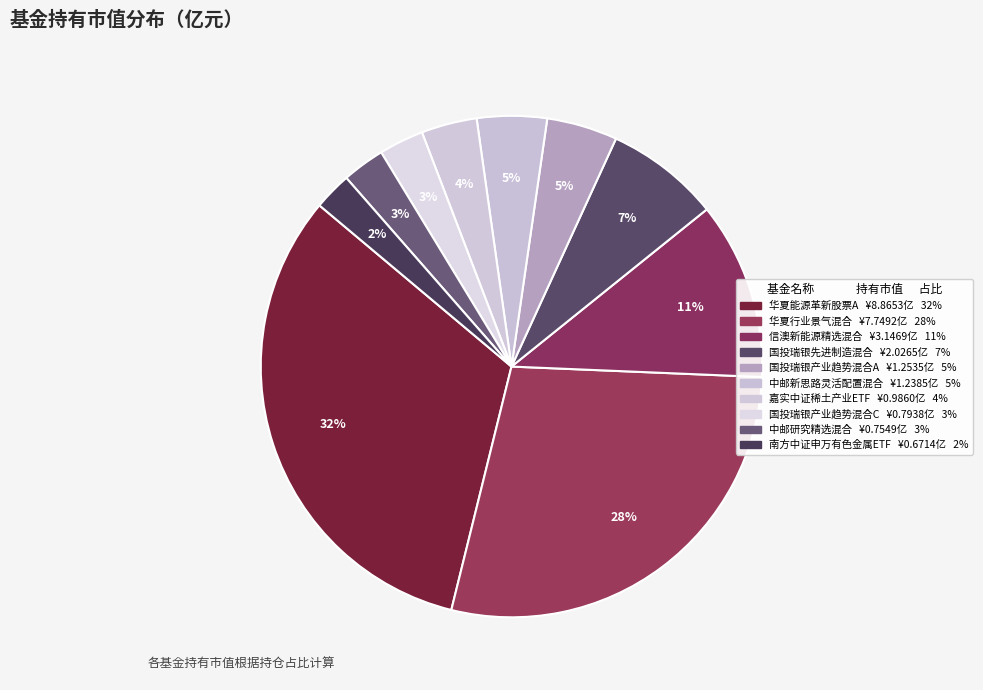

Does any single category account for the majority?

No